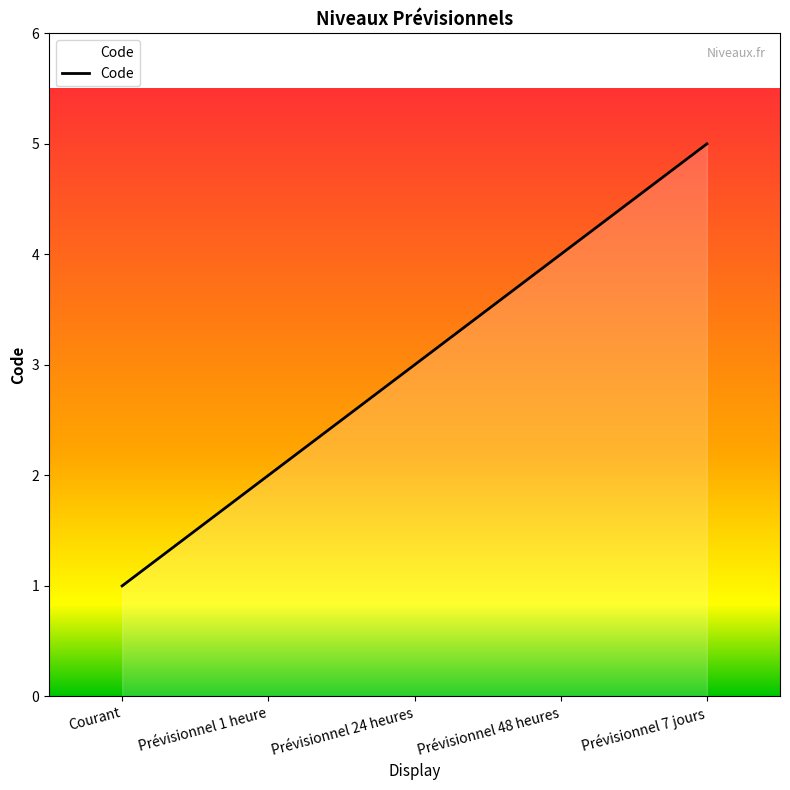

Reading right to left, extract all data points from this chart.

5	4	3	2	1